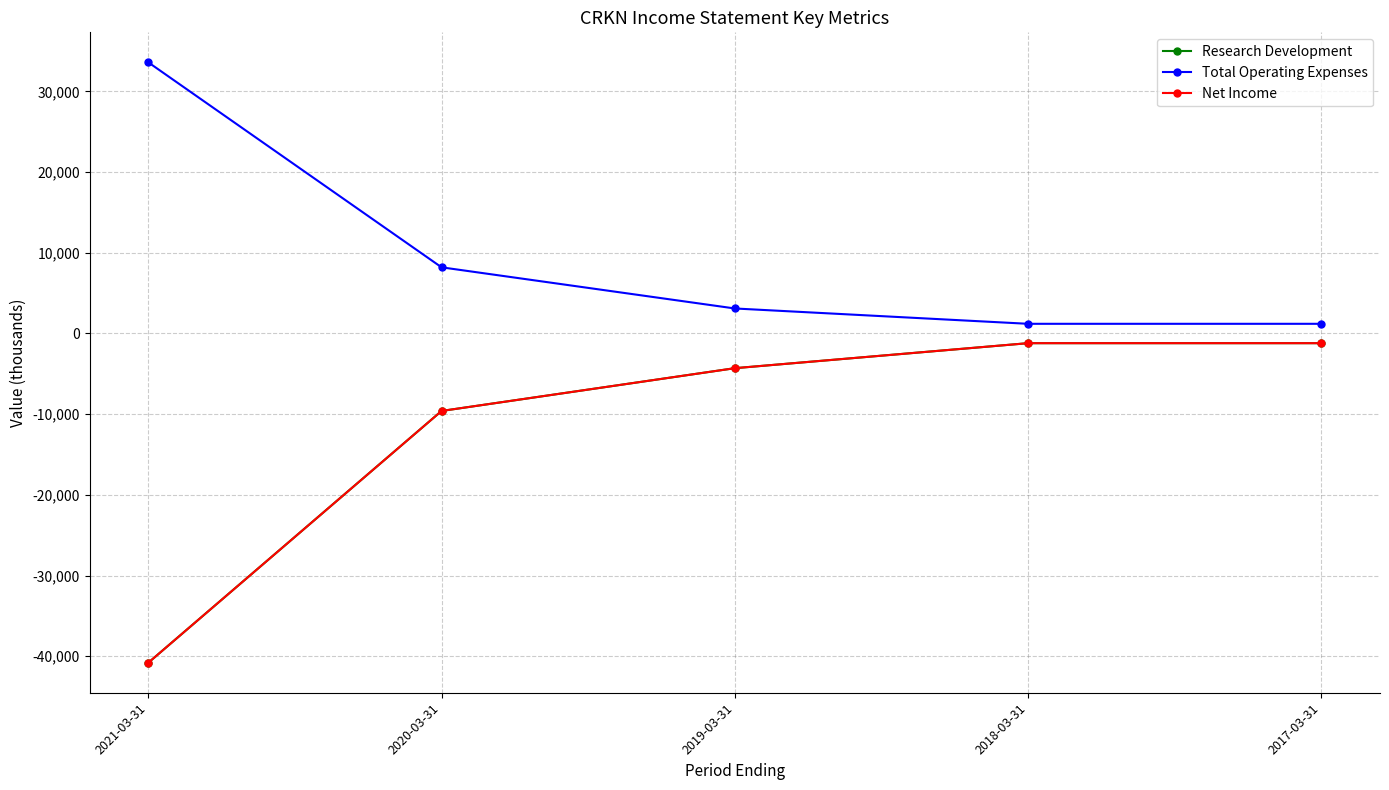

Does the chart have visible grid lines?

Yes